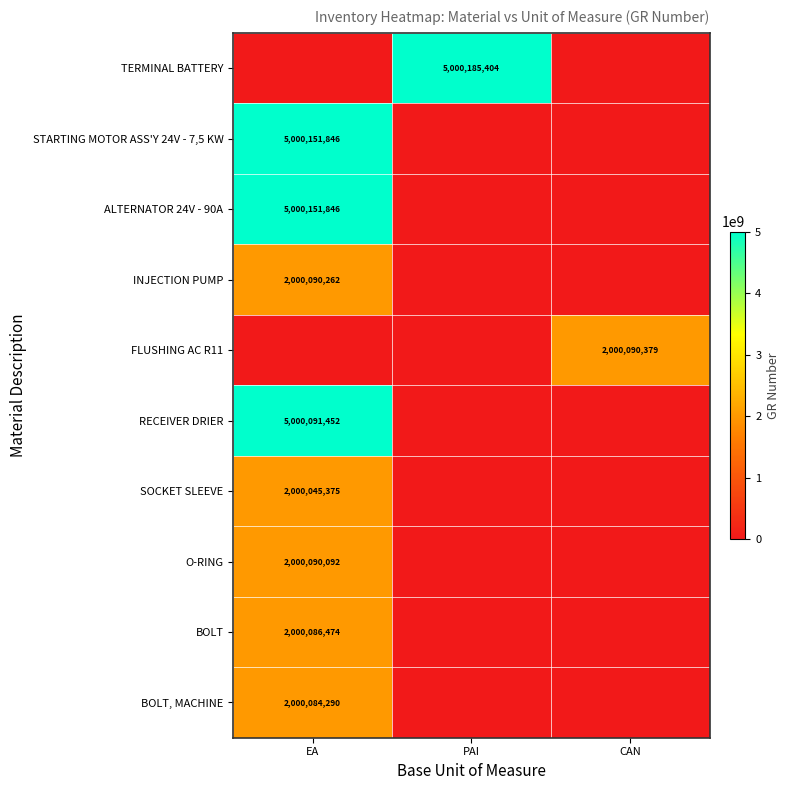

Is it true that FLUSHING AC R11 equals 2000090379 at CAN?

True